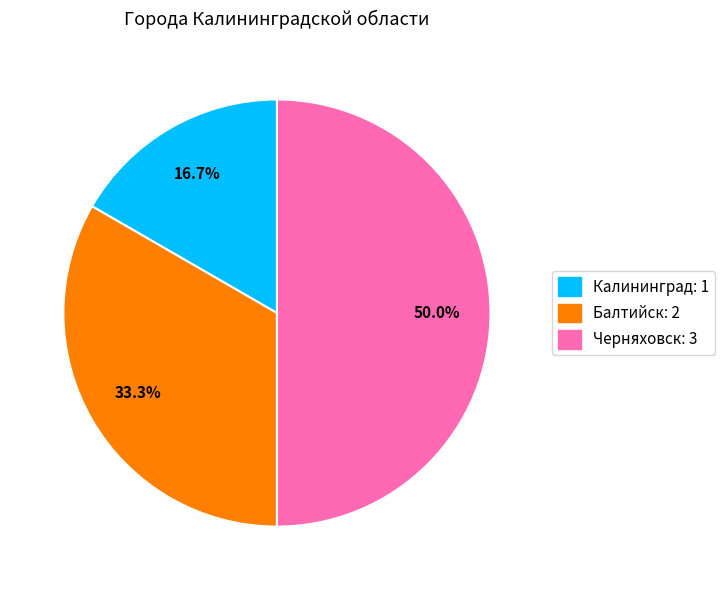

How many segments does this pie chart have?

3